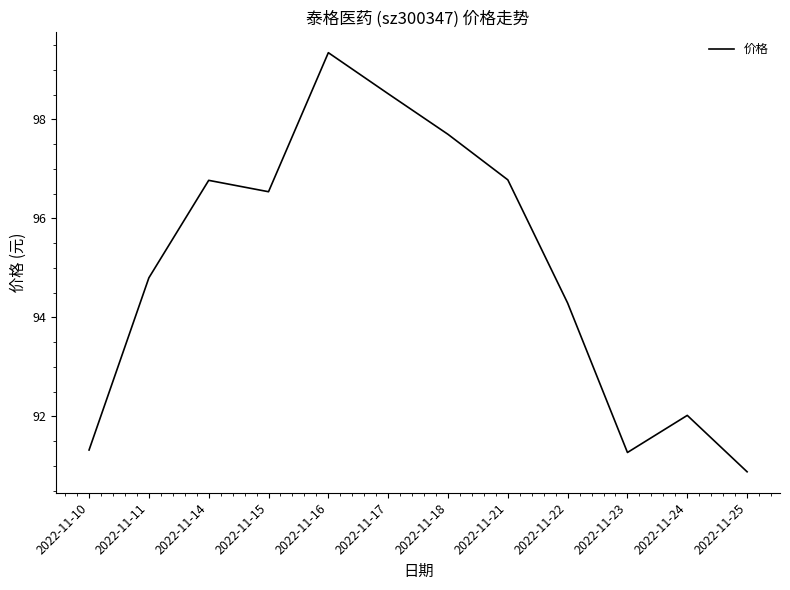

The value at 2022-11-25 is 90.9. True or false?

True